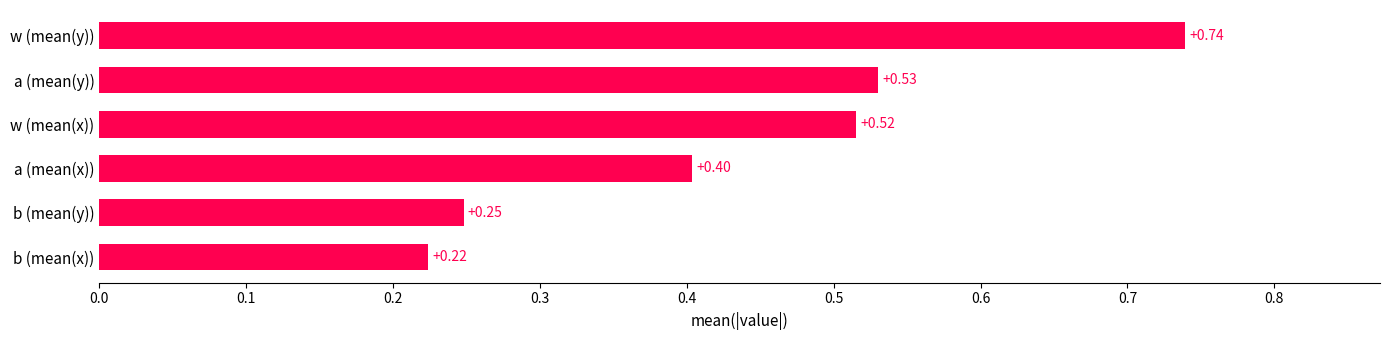

What is the label of the 1st bar from the bottom?

b (mean(x))